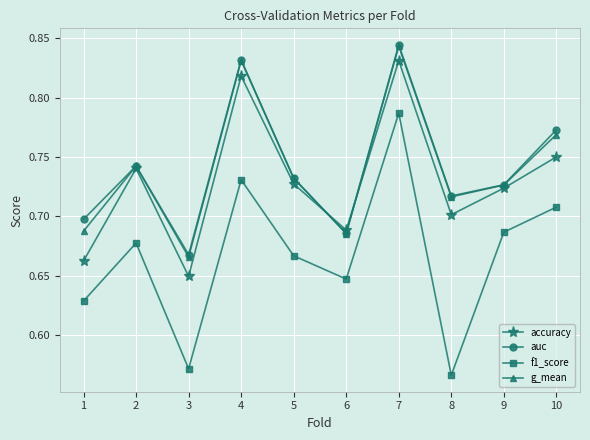

Which series has the widest spread of values?

f1_score